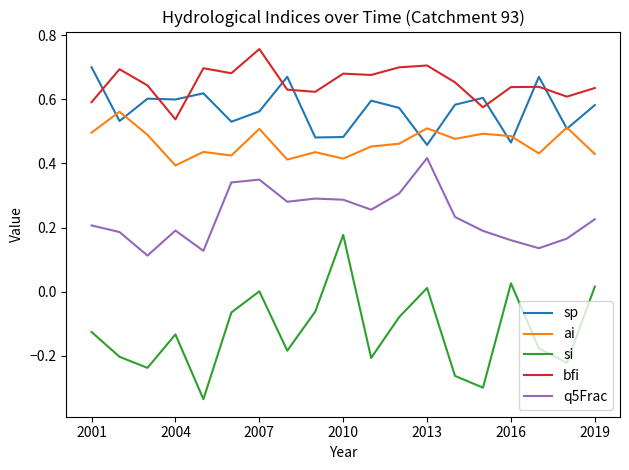

True or false: si and bfi cross at least once.

False